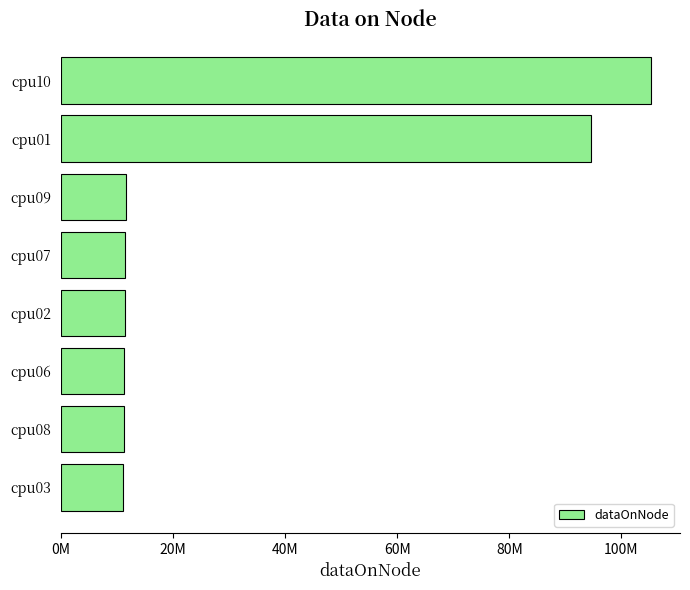

Are the bars horizontal?

Yes